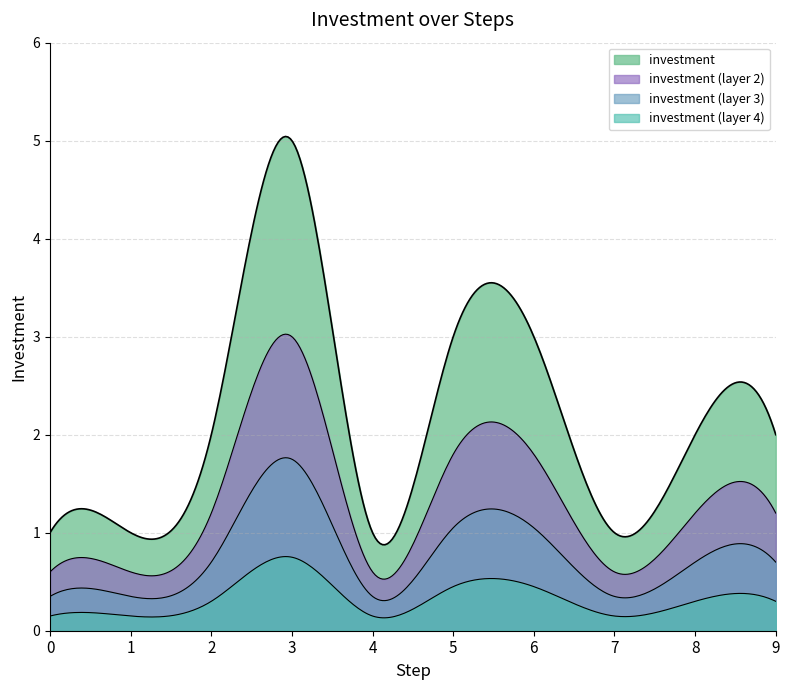

Approximately how many times larger is the value at 3 compared to 7?

5.0